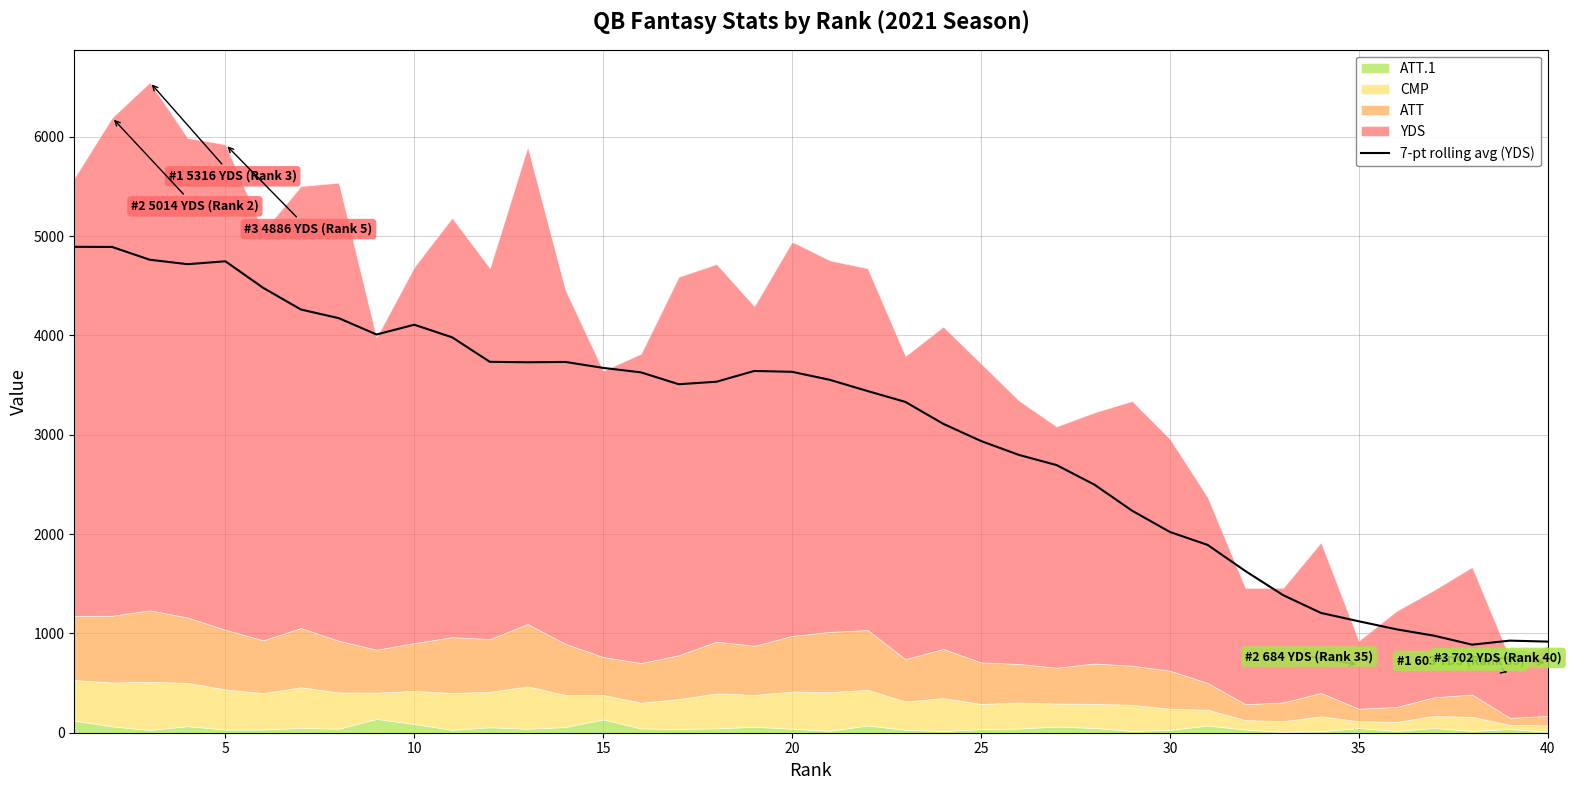

What is the lowest value of the 7-pt rolling avg (YDS) series?

886.5